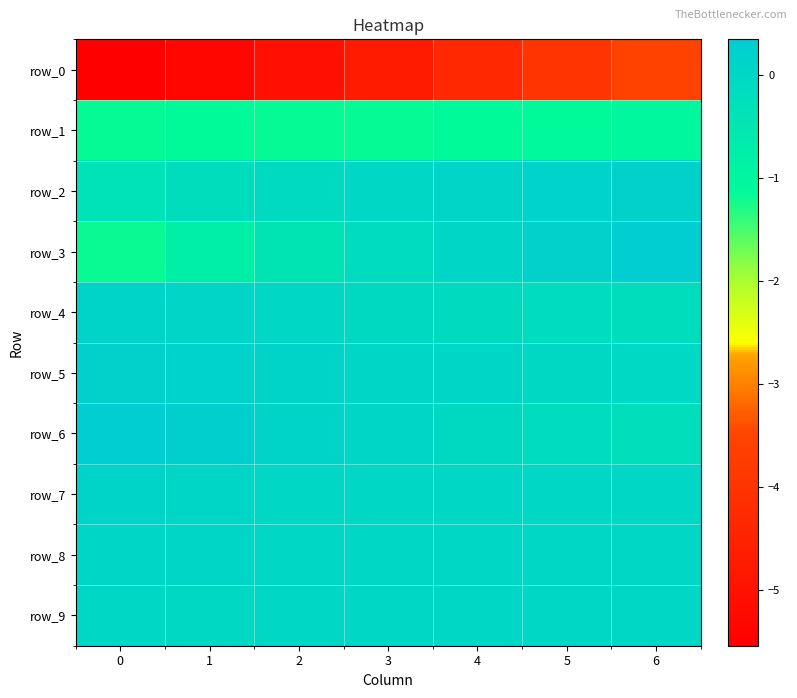

Which series changed the most between 5 and 6?

row_0